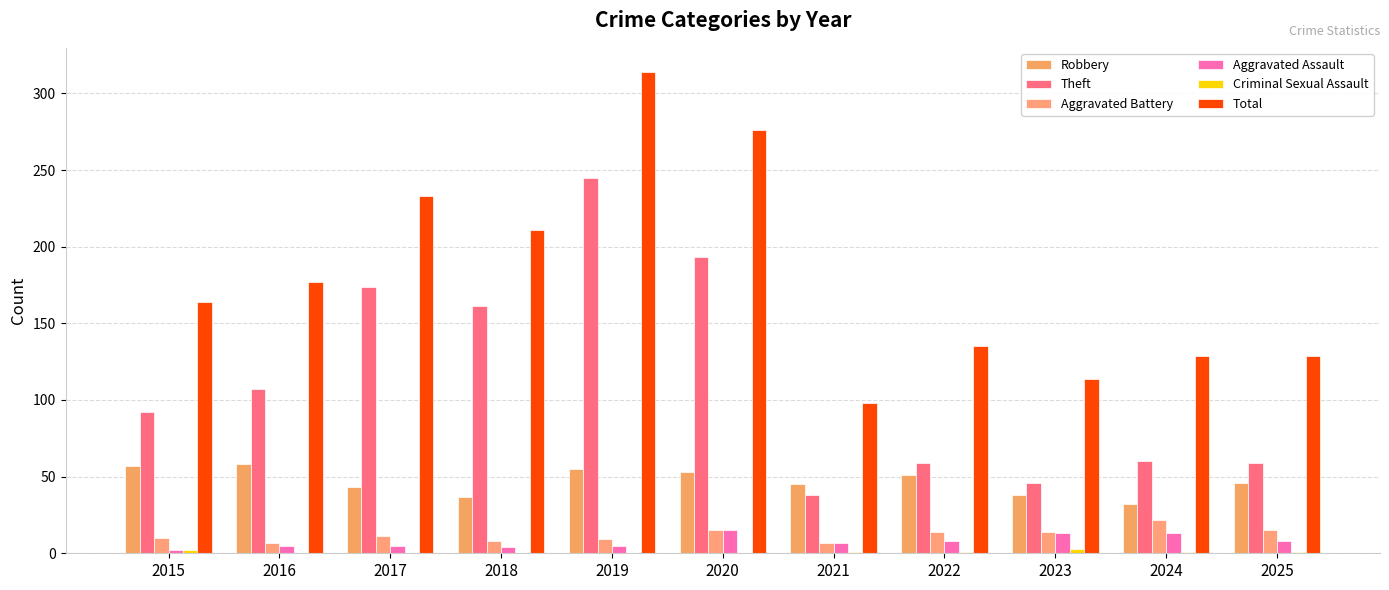

True or false: Theft has a value of 174 at 2017.

True